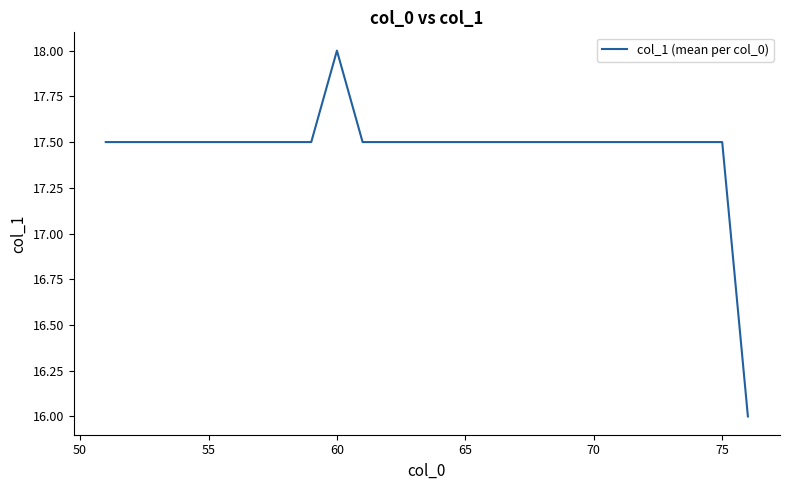

What is the minimum value shown in the chart?

16.0